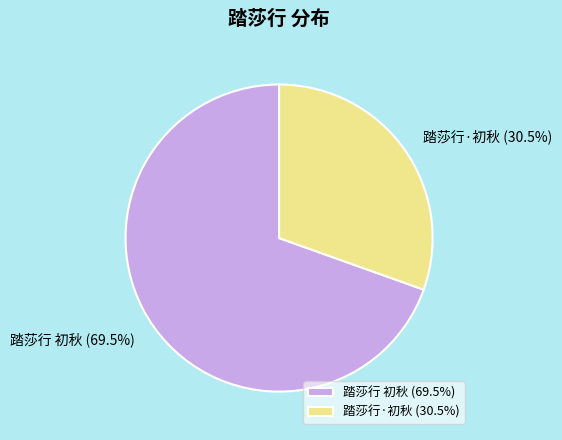

Which has a higher value, 踏莎行·初秋 or 踏莎行 初秋?

踏莎行 初秋